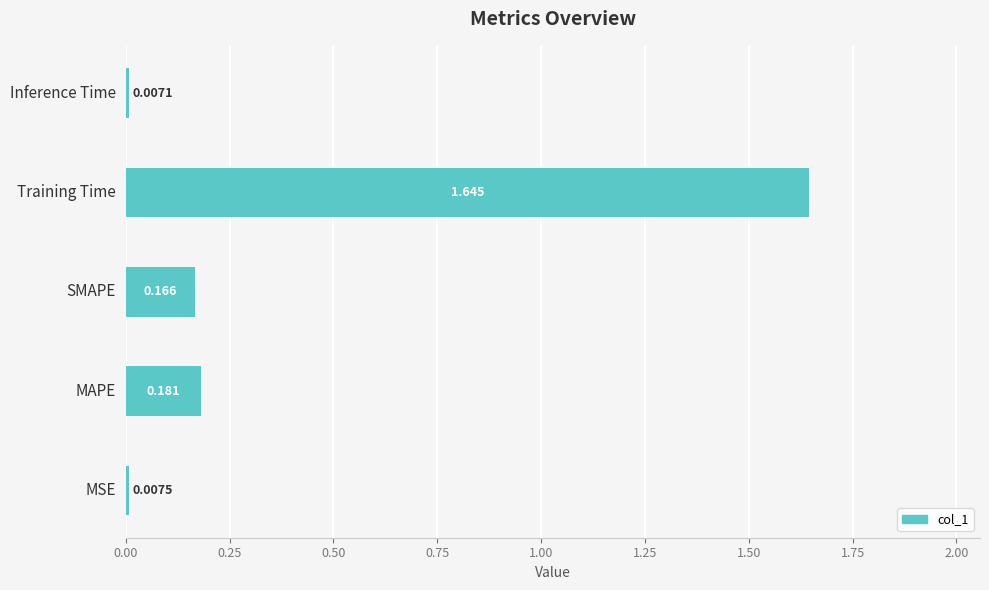

At which label is the value closest to 0?

Inference Time